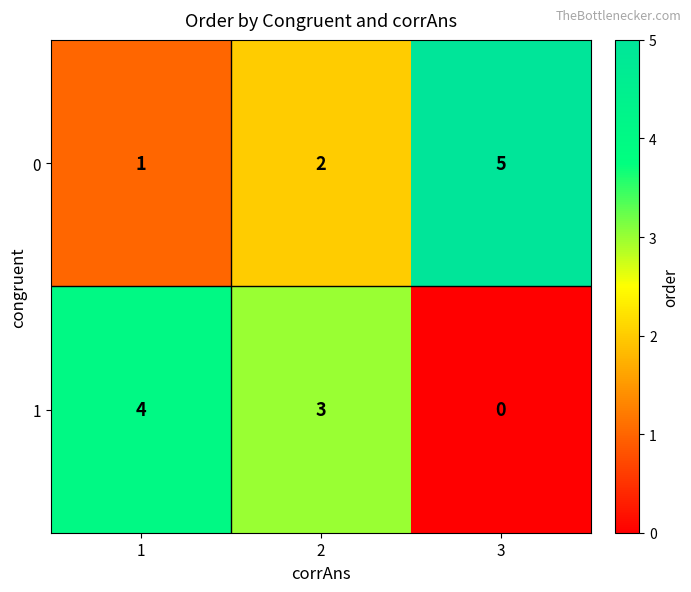

Reading left to right, what are all the values shown in this chart?

0: 1=1	2=2	3=5
1: 1=4	2=3	3=0